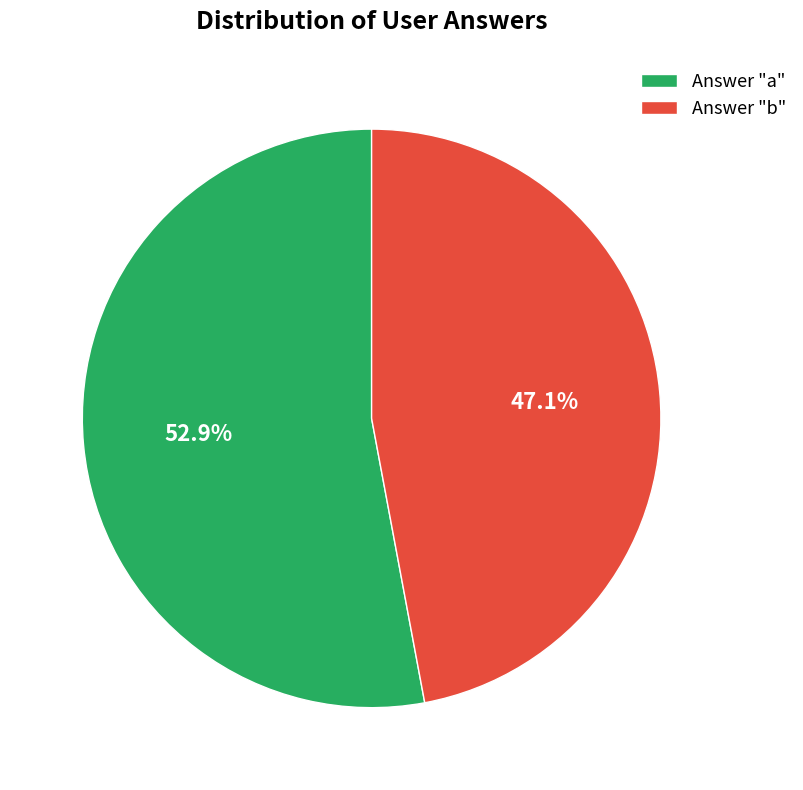

What is the smallest slice in the pie chart?

Answer "b"